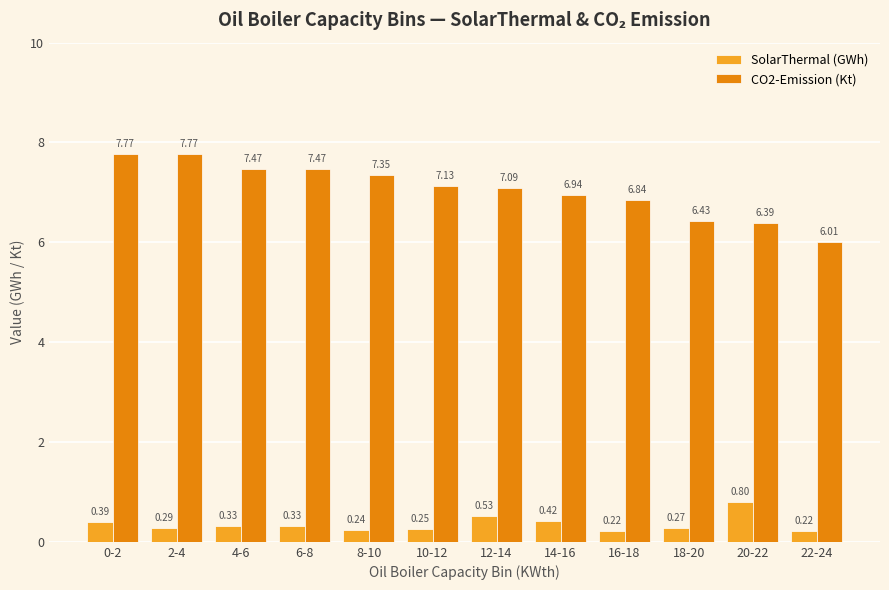

At how many categories does at least one series exceed 3?

12